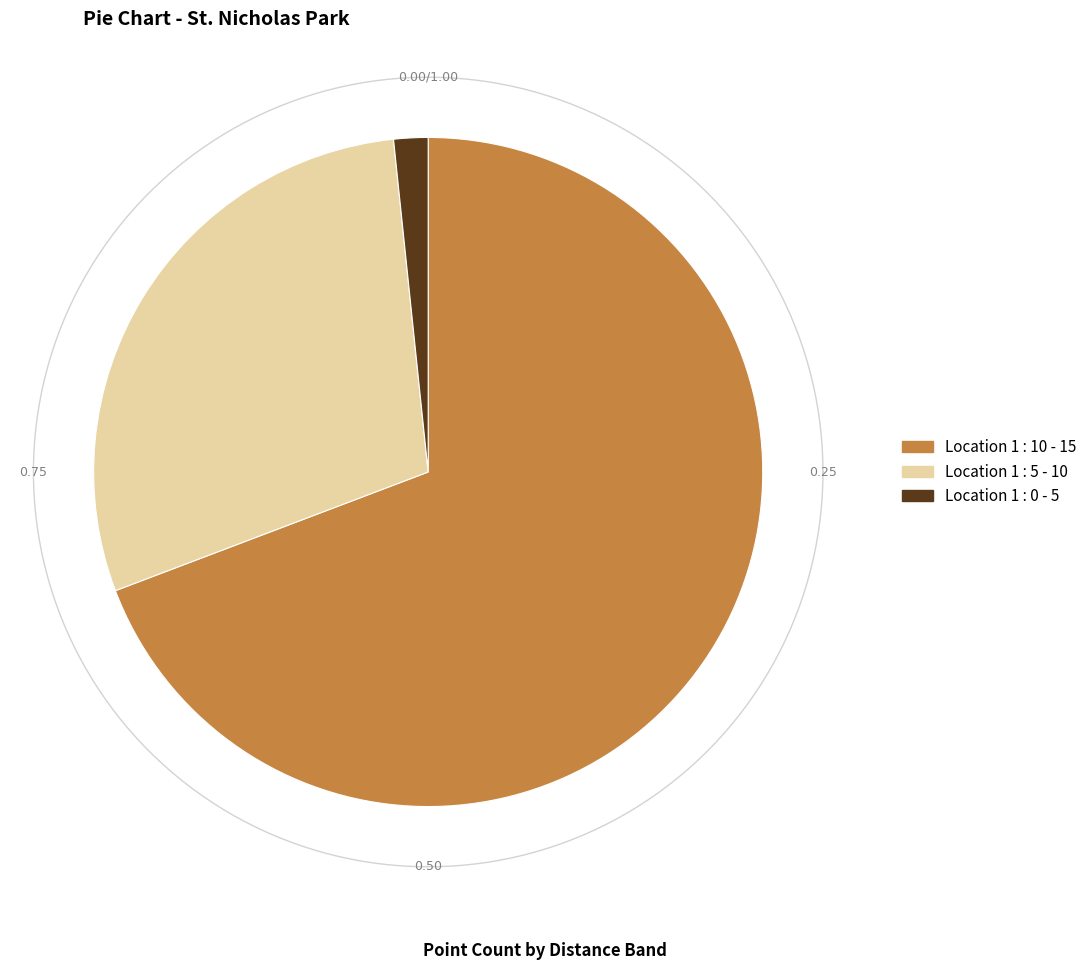

Approximately how many times larger is the value at Location 1 : 10 - 15 compared to Location 1 : 5 - 10?

2.4